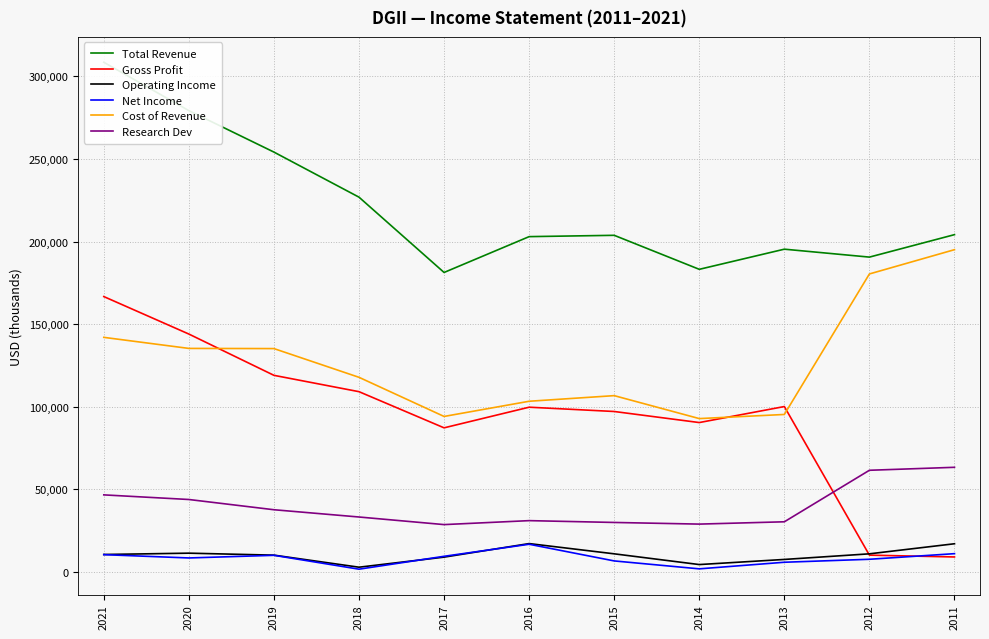

Reading right to left, extract all data points from this chart.

Total Revenue: 2011=204200	2012=190600	2013=195400	2014=183200	2015=203800	2016=203000	2017=181300	2018=226900	2019=254200	2020=279300	2021=308600
Gross Profit: 2011=9000	2012=10100	2013=100100	2014=90400	2015=97100	2016=99700	2017=87200	2018=109100	2019=119000	2020=144000	2021=166700
Operating Income: 2011=17000	2012=10900	2013=7500	2014=4400	2015=10900	2016=17100	2017=8900	2018=2800	2019=10100	2020=11300	2021=10500
Net Income: 2011=11000	2012=7600	2013=5800	2014=1800	2015=6600	2016=16700	2017=9400	2018=1600	2019=10000	2020=8400	2021=10400
Cost of Revenue: 2011=195100	2012=180400	2013=95300	2014=92800	2015=106700	2016=103300	2017=94100	2018=117800	2019=135200	2020=135300	2021=142000
Research Dev: 2011=63300	2012=61500	2013=30300	2014=28900	2015=29900	2016=31000	2017=28600	2018=33200	2019=37600	2020=43800	2021=46600